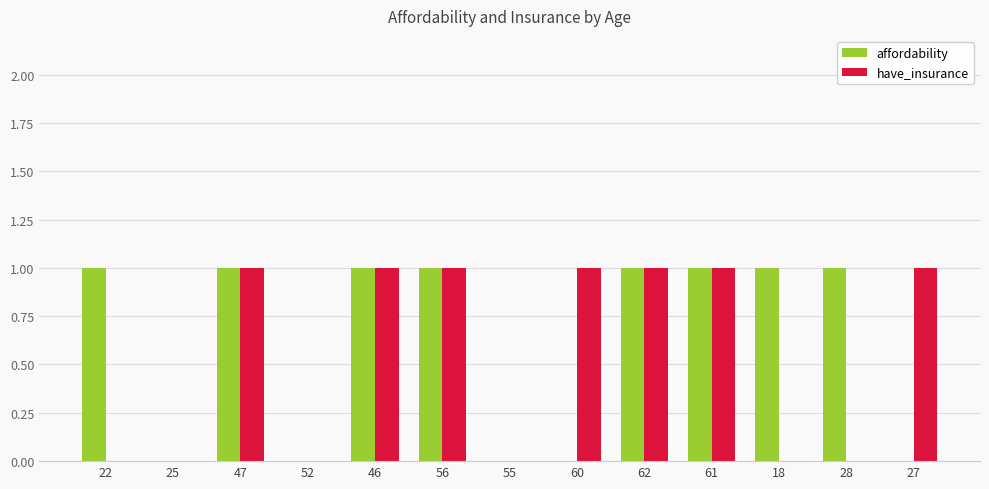

Is it true that have_insurance equals 1 at 22?

False